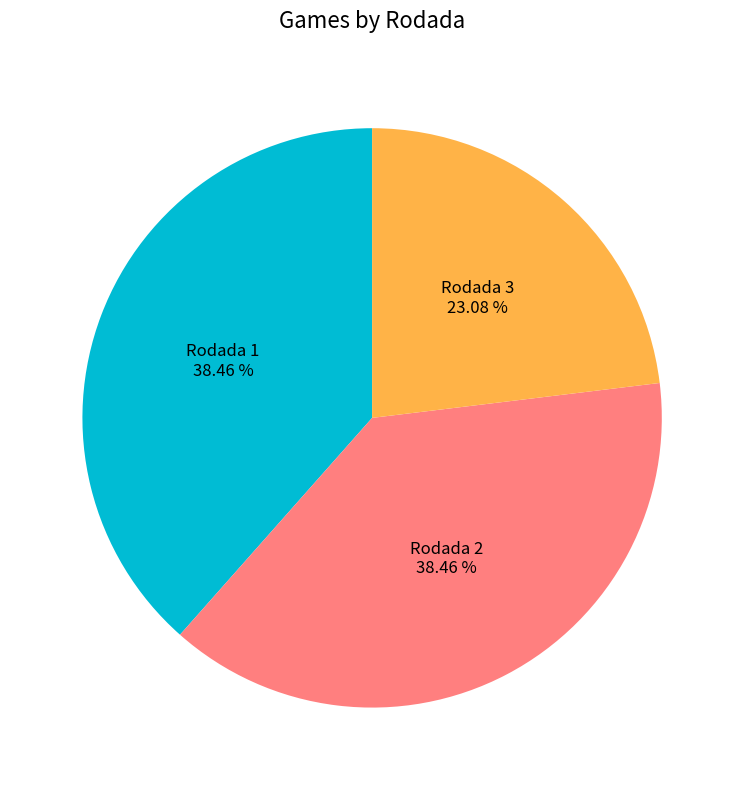

Is there a majority slice in this chart?

No